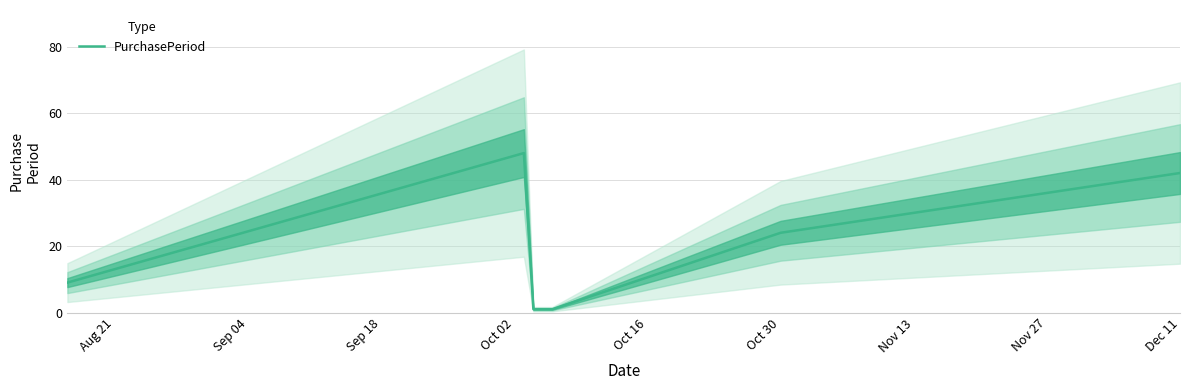

What is the highest value of the PurchasePeriod series?

48